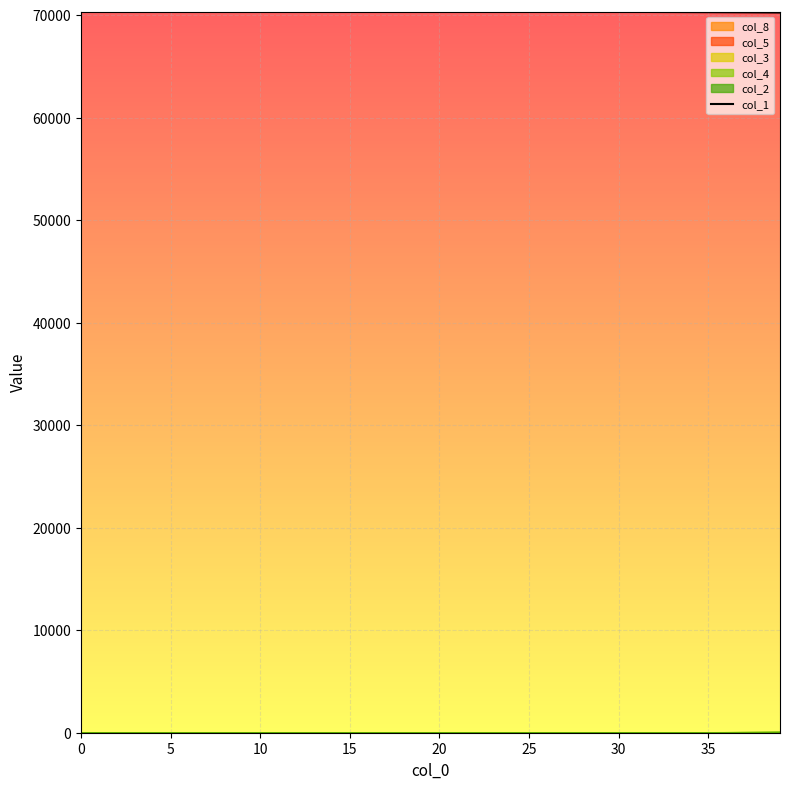

What is the maximum value for col_1?

70323.0